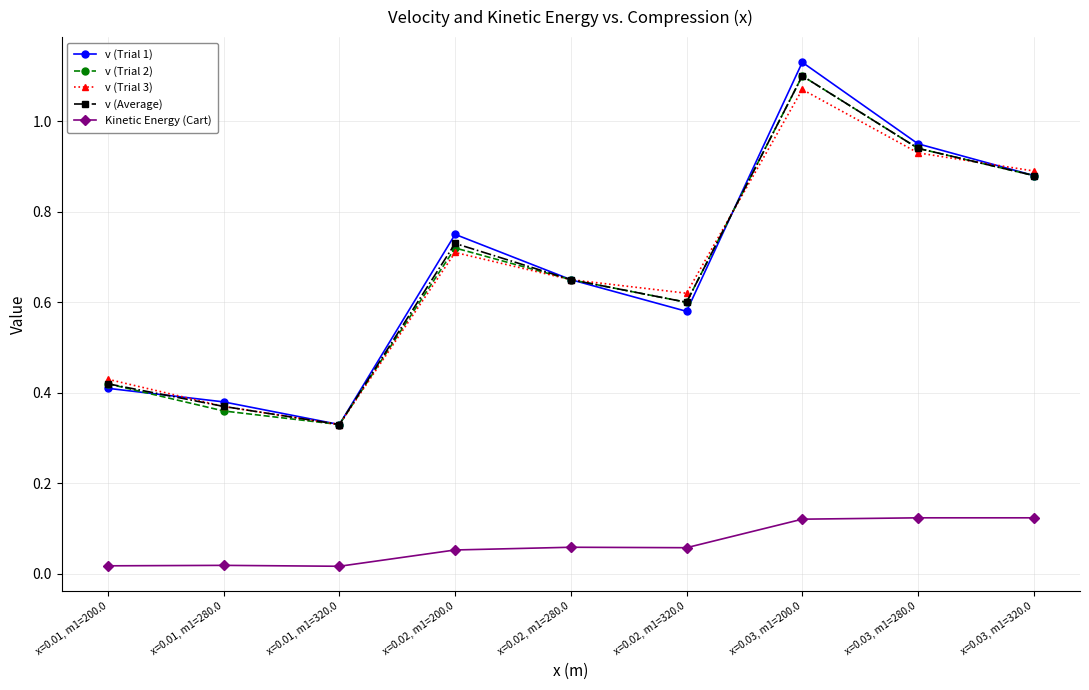

Where is v (Trial 1) nearest to the value 0?

x=0.01, m1=320.0